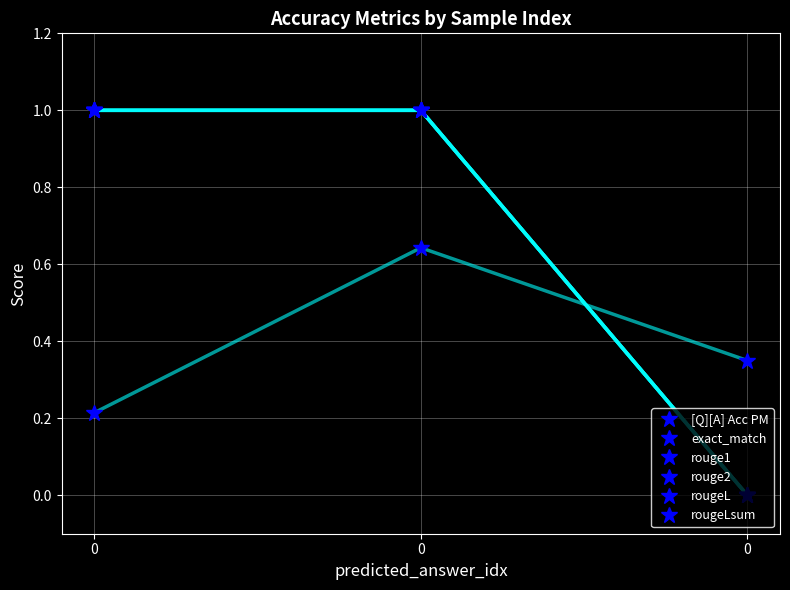

Reading left to right, what are all the values shown in this chart?

[Q][A] Acc PM: 0=0.2	0=0.6	0=0.3
exact_match: 0=1.0	0=1.0	0=0.0
rouge1: 0=1.0	0=1.0	0=0.0
rouge2: 0=1.0	0=1.0	0=0.0
rougeL: 0=1.0	0=1.0	0=0.0
rougeLsum: 0=1.0	0=1.0	0=0.0